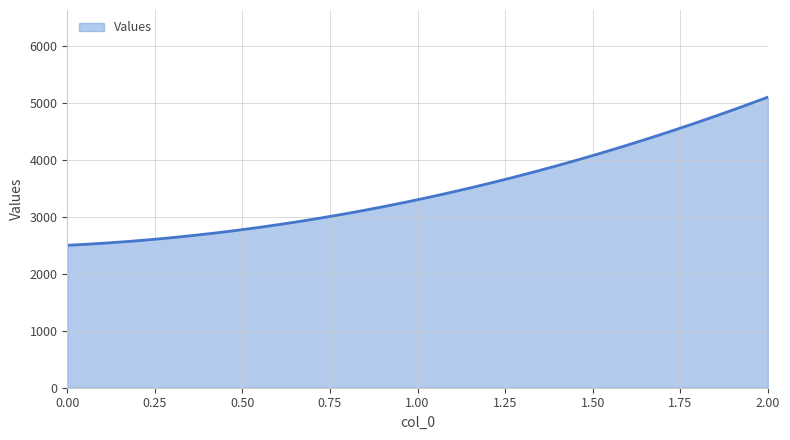

Does the chart display data point markers on the line(s)?

No